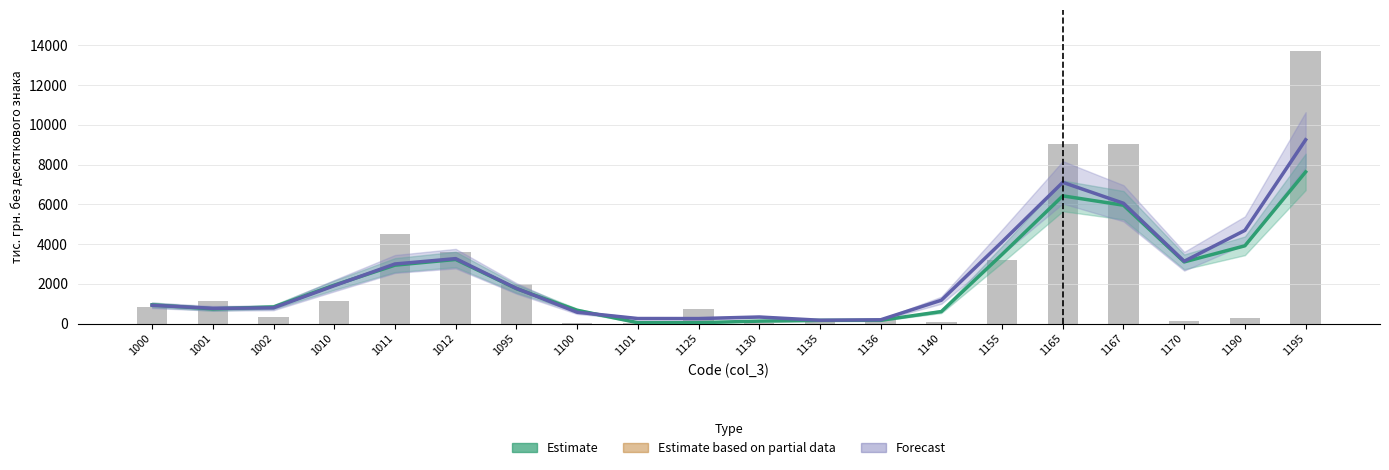

What is the spread (max minus min) of values at 1125?

206.0